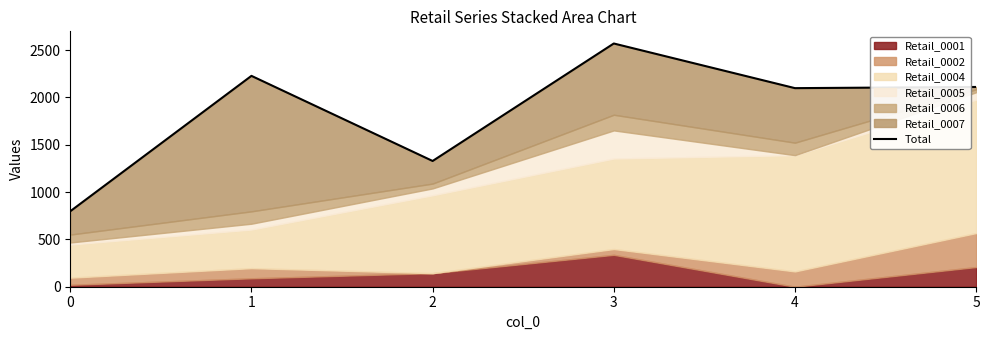

What is the sum of all values?

11129.6